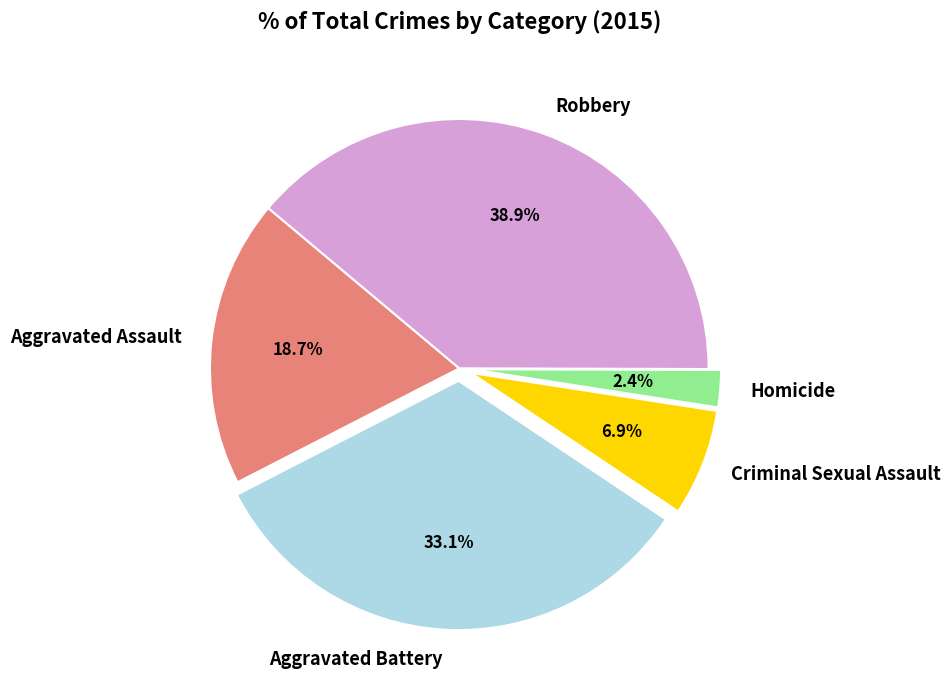

Is it true that Criminal Sexual Assault is 7% of the pie?

True